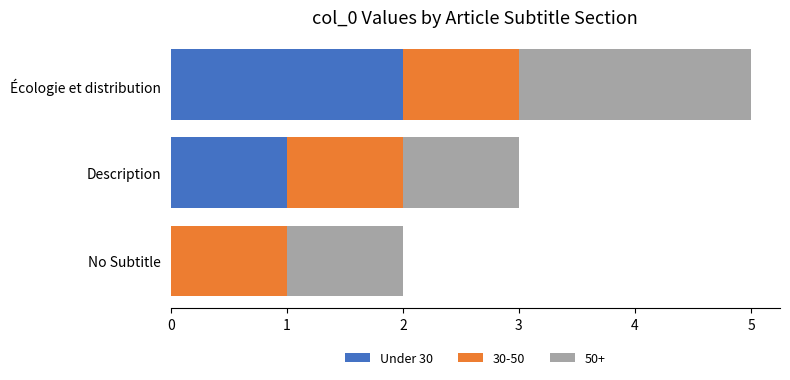

At which category is the sum across all series the highest?

Écologie et distribution